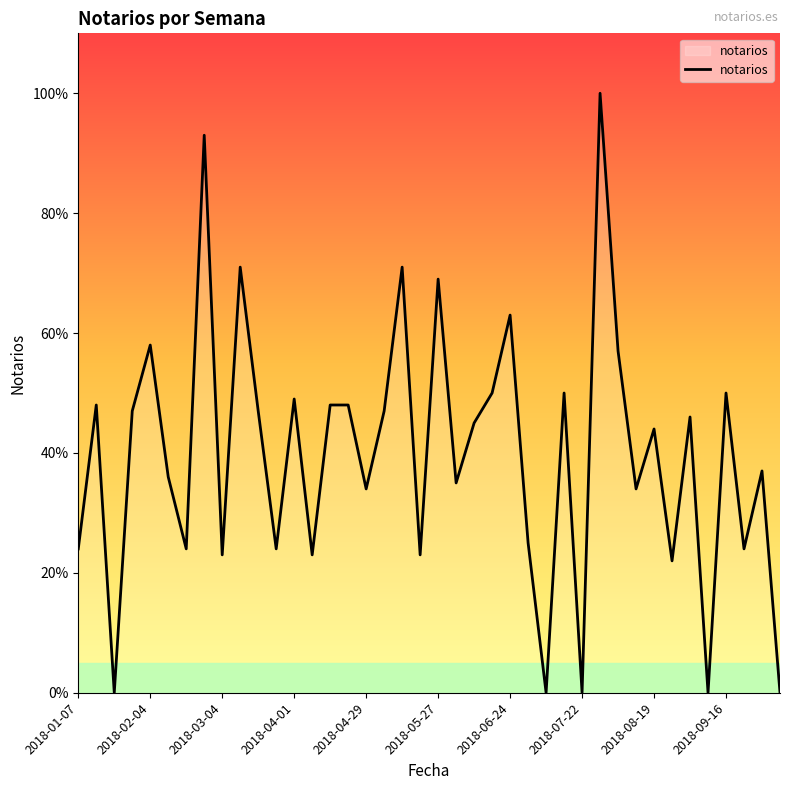

What is the greatest value displayed?

100